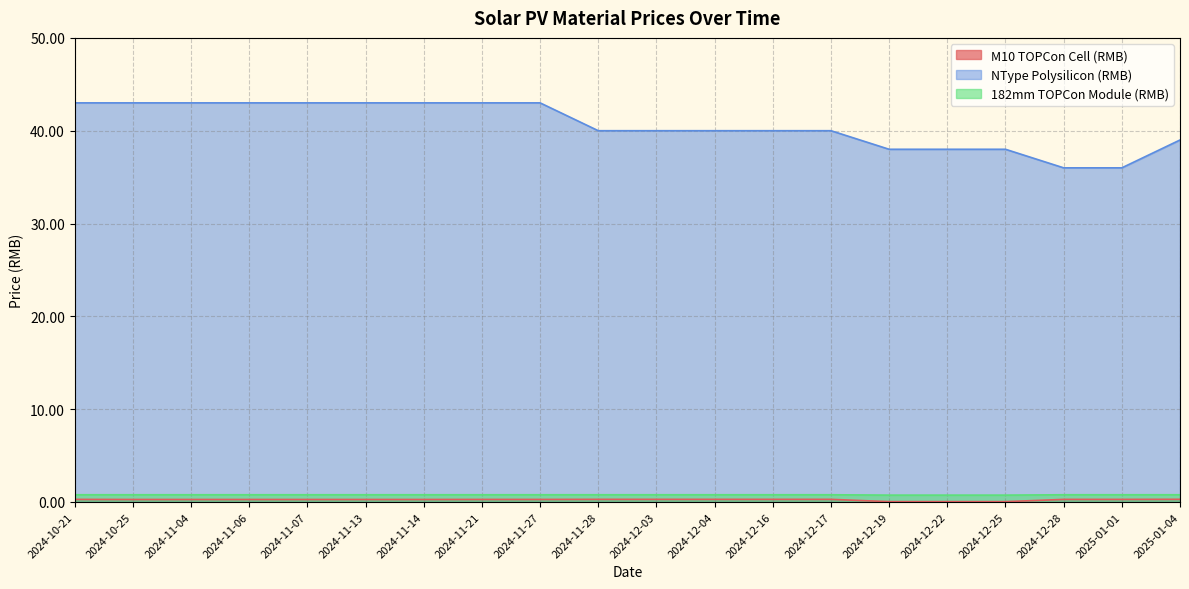

Does the chart display data point markers on the line(s)?

No